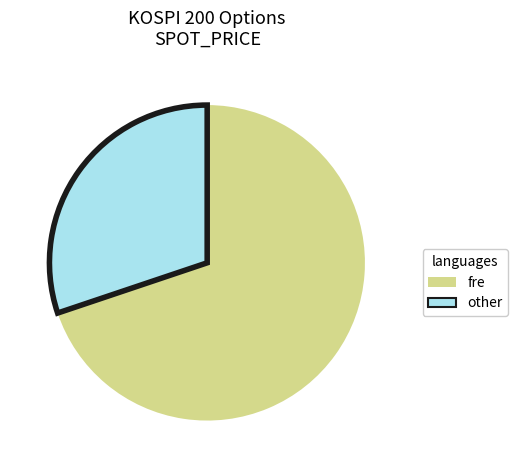

Is there a majority slice in this chart?

Yes